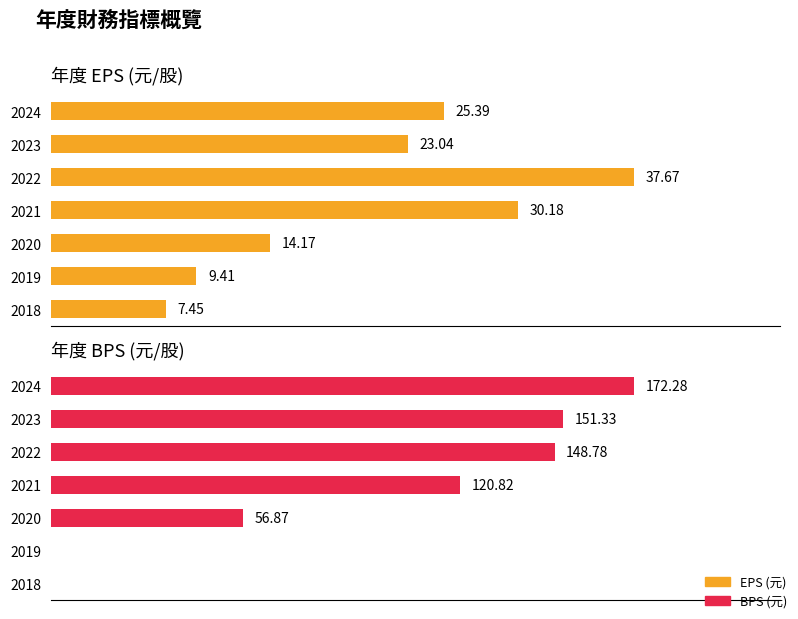

Which series has the widest spread of values?

BPS (元)